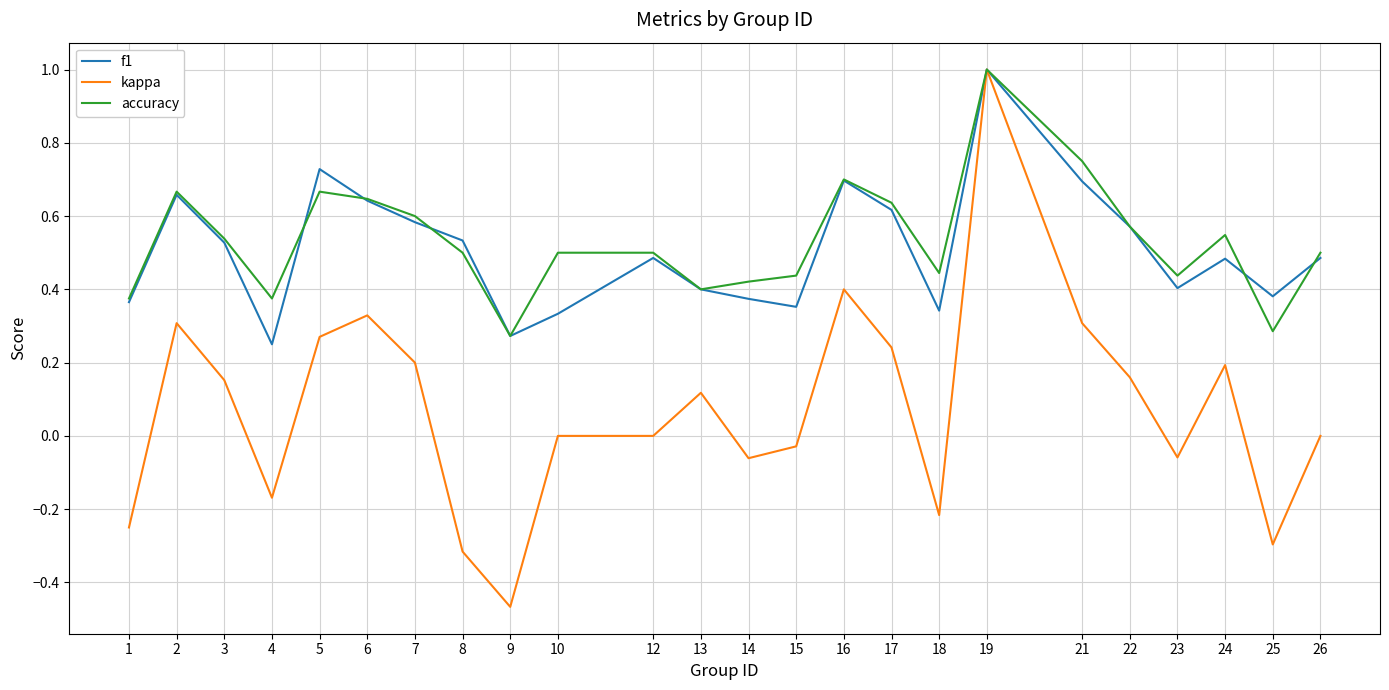

Count the f1 values in the range 0 to 1.

24